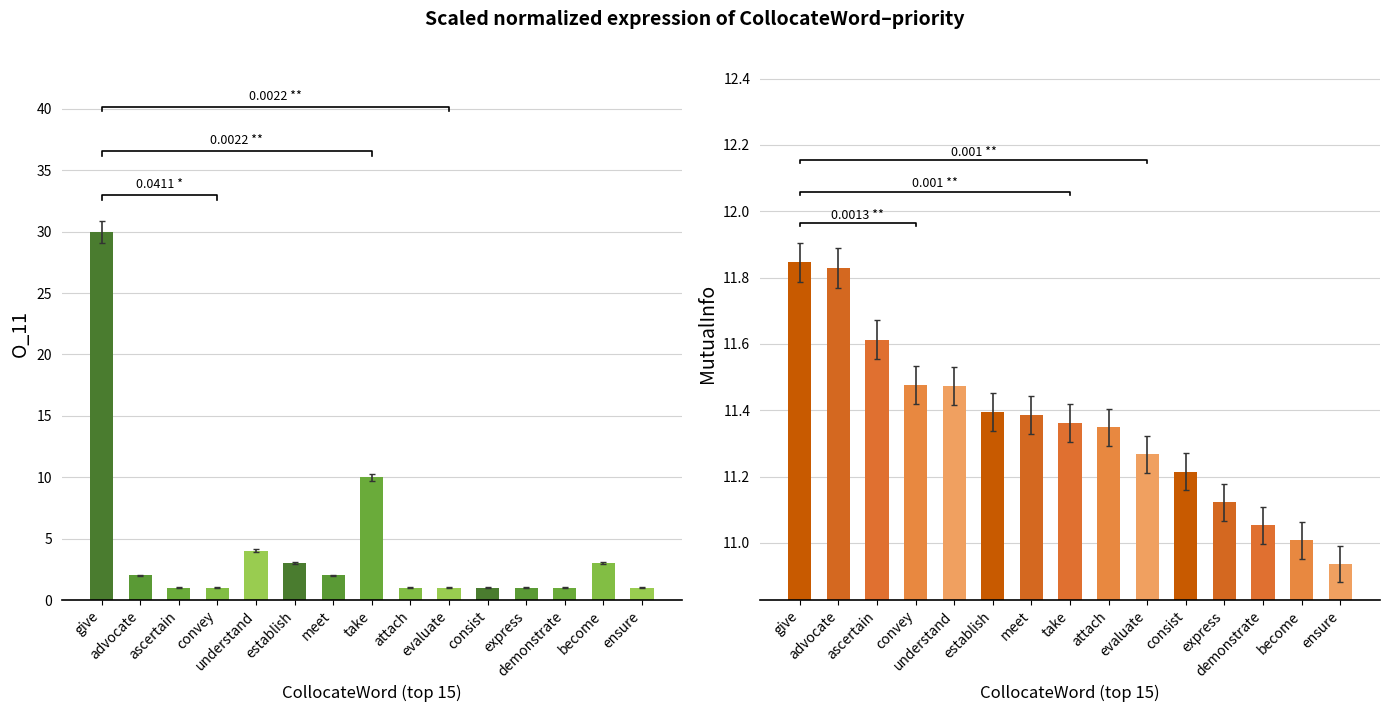

What is the average value of the O_11 series?

4.1